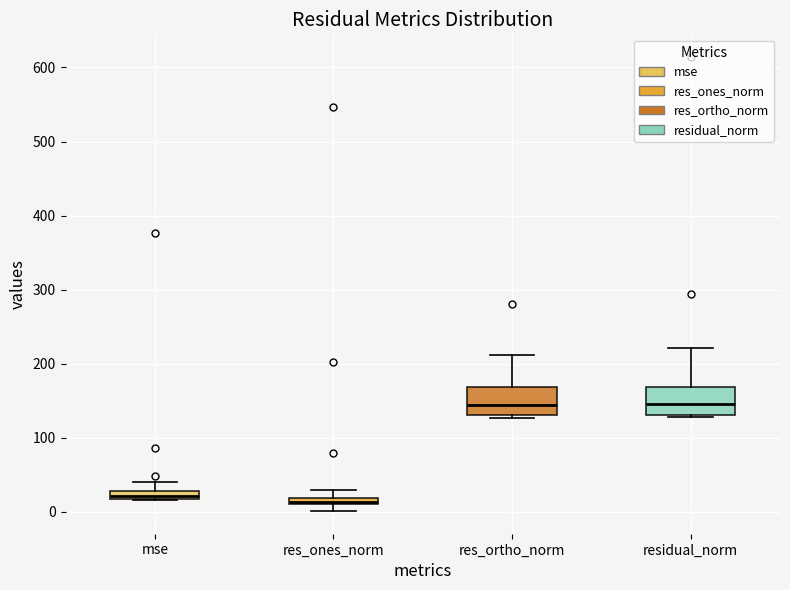

Where is the upper edge of the box for res_ortho_norm on the y-axis? The values are not printed on the chart, so give them approximately, as read against the axis.

170